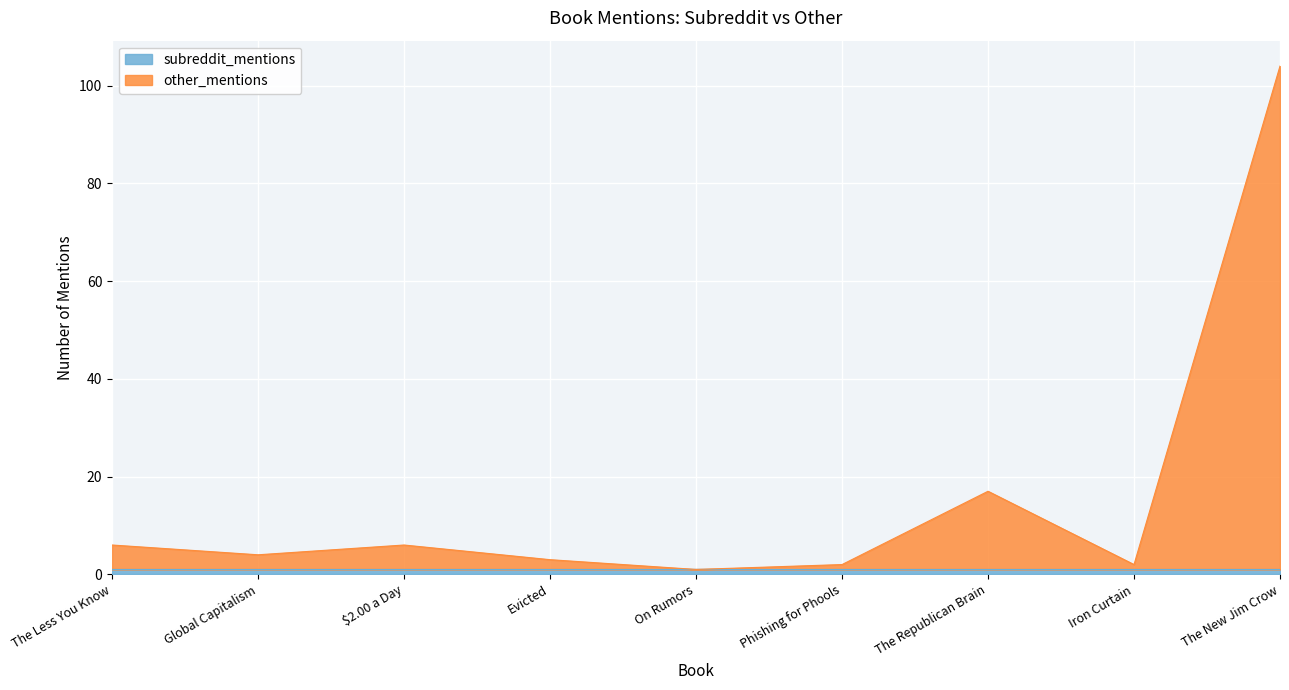

At which category is the sum across all series the highest?

The New Jim Crow